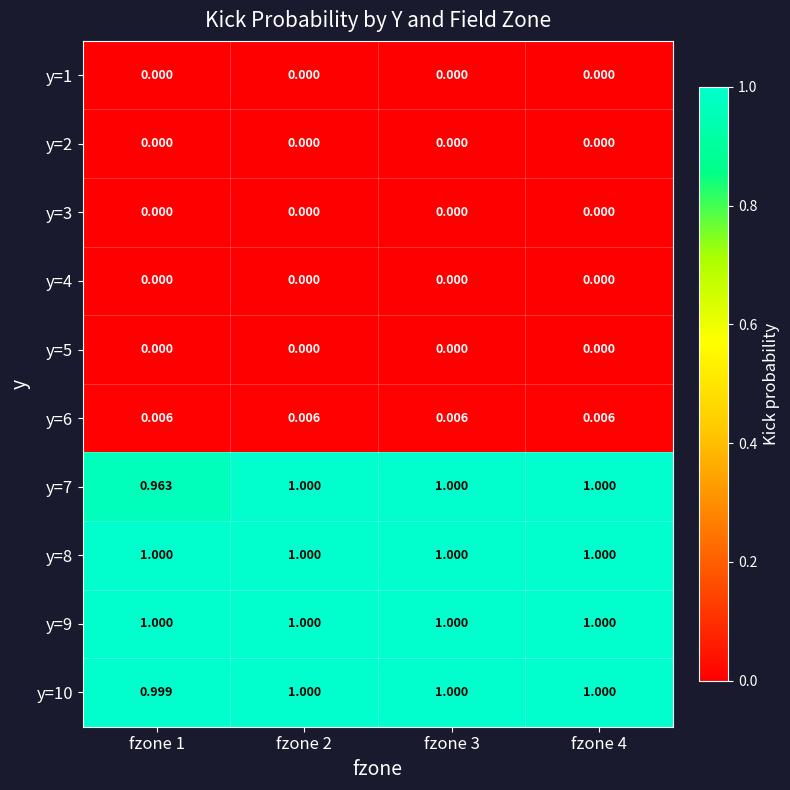

What is the spread (max minus min) of values at fzone 4?

1.0